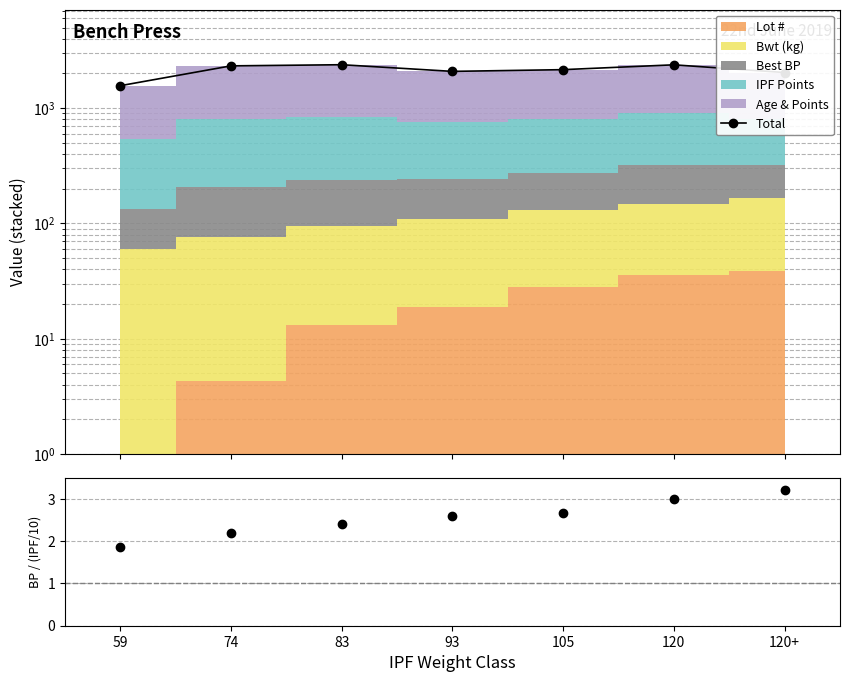

Reading right to left, what are all the values shown in this chart?

Total: 2038.6	2377.5	2158.7	2085.2	2382.2	2328.0	1566.4
Best BP / (IPF Pts/10): 3.2	3.0	2.7	2.6	2.4	2.2	1.9